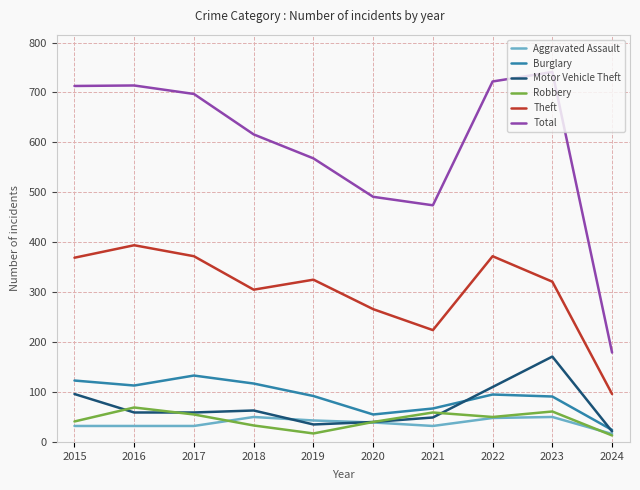

True or false: Theft and Motor Vehicle Theft cross at least once.

False